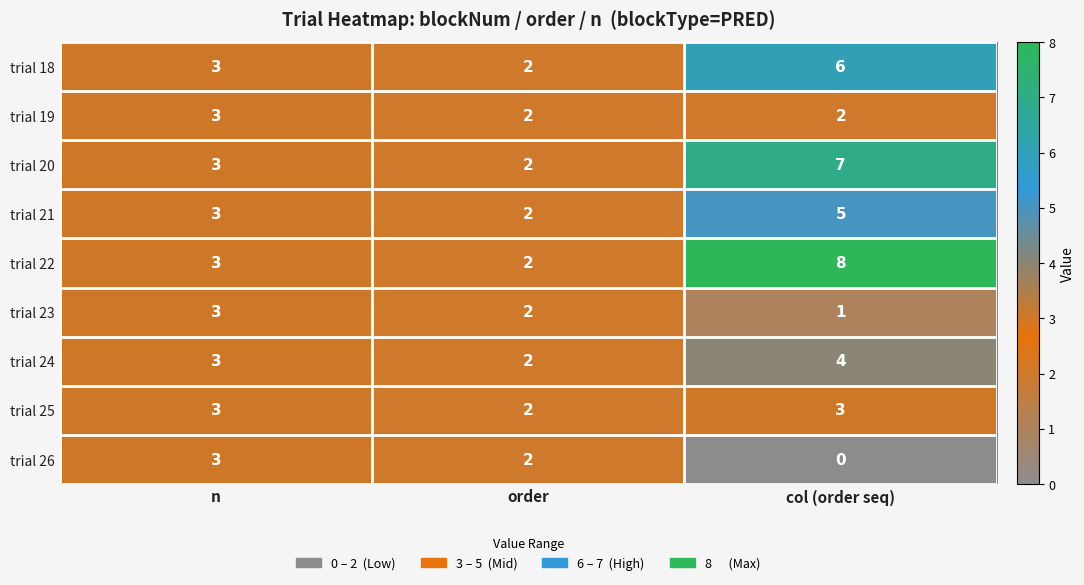

Reading left to right, list all the values displayed in this chart.

trial 18: n=3	order=2	col (order seq)=6
trial 19: n=3	order=2	col (order seq)=2
trial 20: n=3	order=2	col (order seq)=7
trial 21: n=3	order=2	col (order seq)=5
trial 22: n=3	order=2	col (order seq)=8
trial 23: n=3	order=2	col (order seq)=1
trial 24: n=3	order=2	col (order seq)=4
trial 25: n=3	order=2	col (order seq)=3
trial 26: n=3	order=2	col (order seq)=0